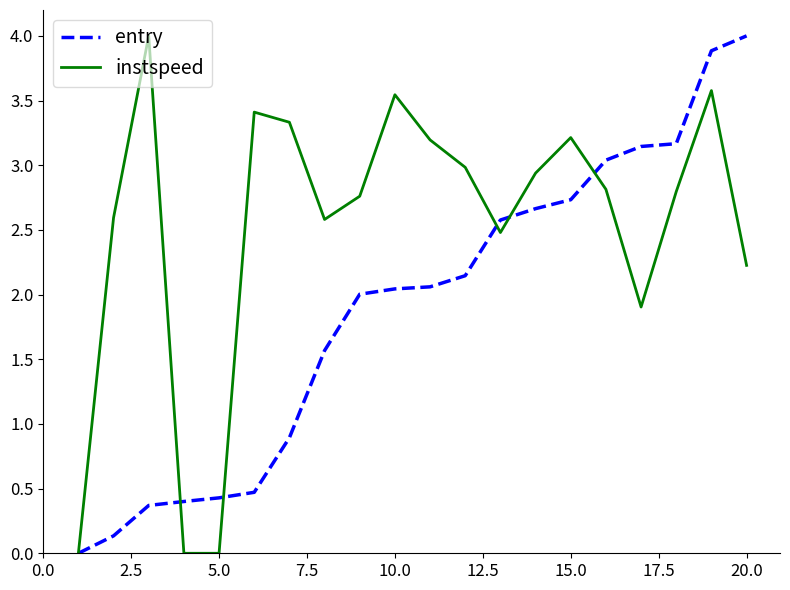

List the series in order of their overall mean, highest first.

instspeed, entry